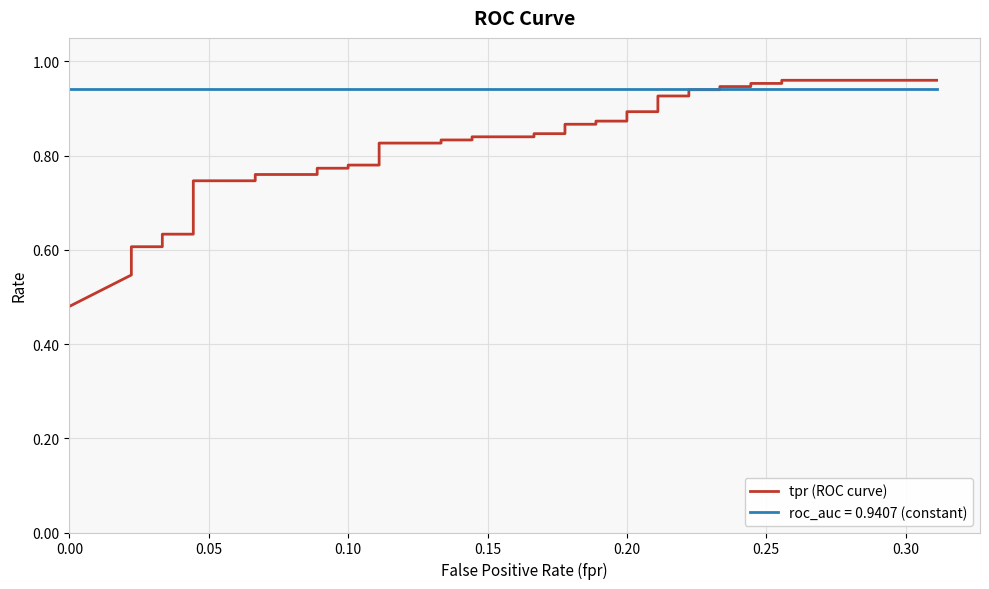

What is the value of the 15th point from the left?

0.8